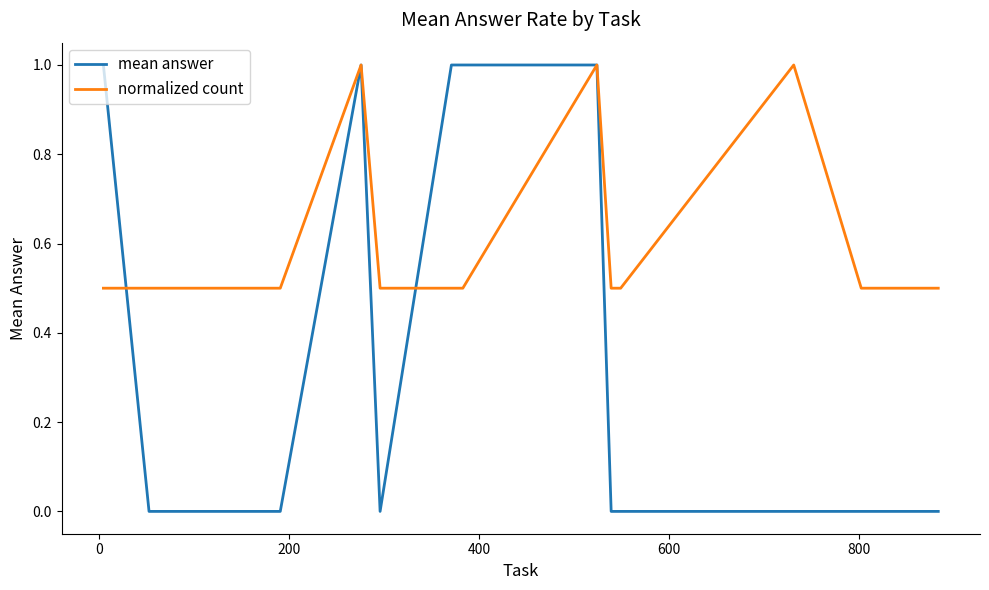

Does the chart have visible grid lines?

No